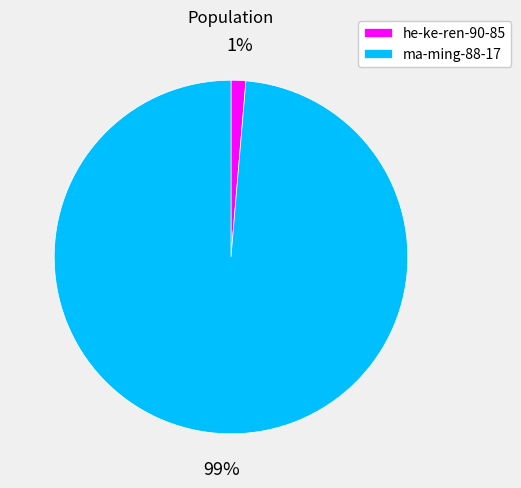

To the nearest percent, what is the combined percentage of he-ke-ren-90-85 and ma-ming-88-17?

100%